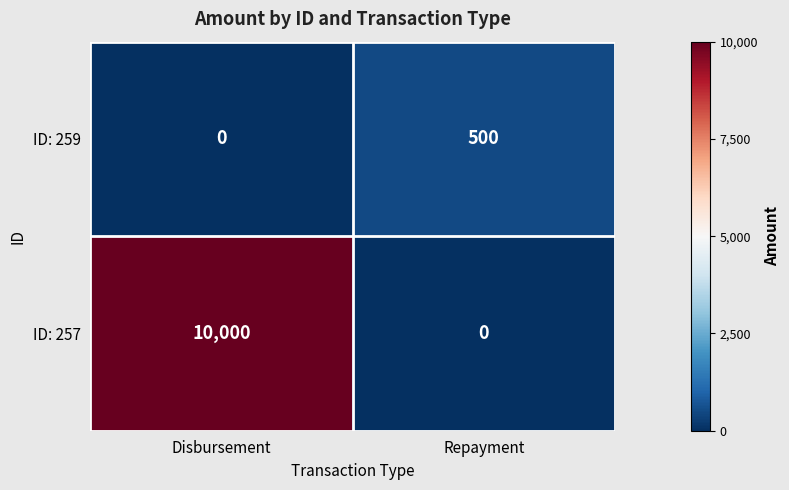

At how many categories does at least one series exceed 4054?

1